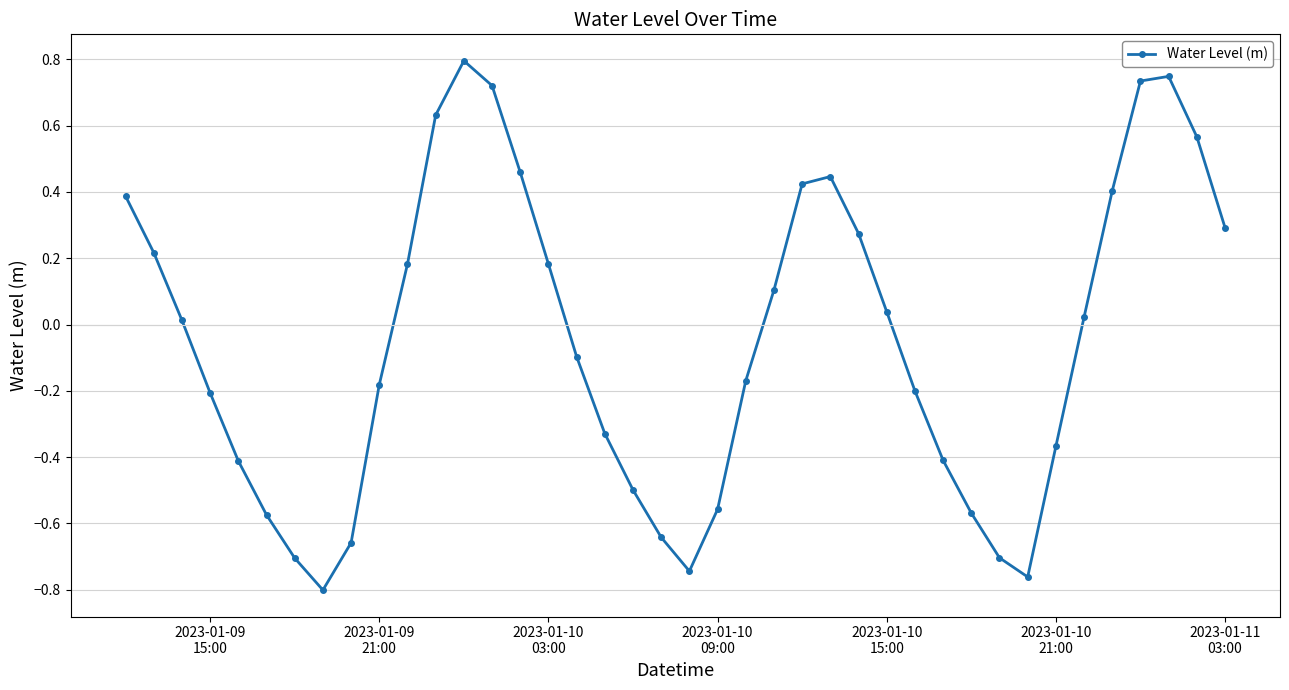

Does the chart display data point markers on the line(s)?

Yes